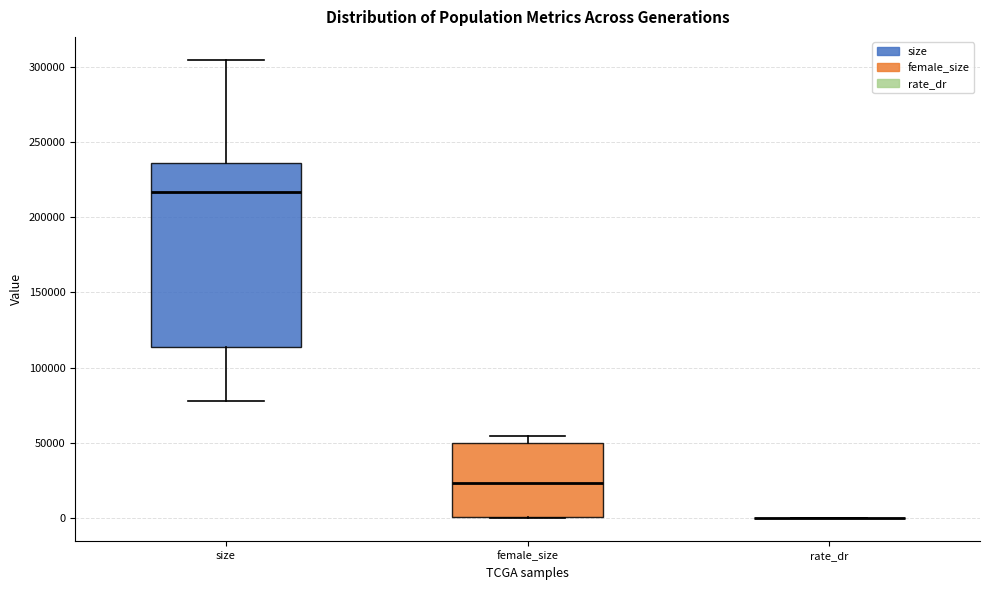

Where is the upper edge of the box for female_size on the y-axis? The values are not printed on the chart, so give them approximately, as read against the axis.

50000